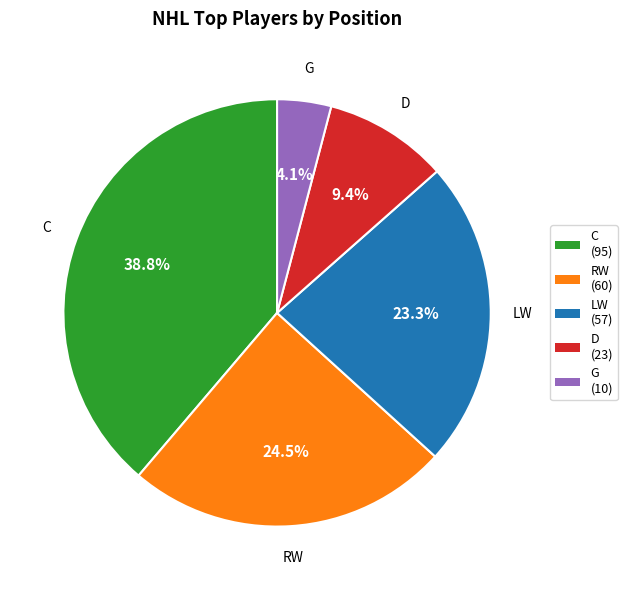

To the nearest percent, what is the average slice percentage?

20%